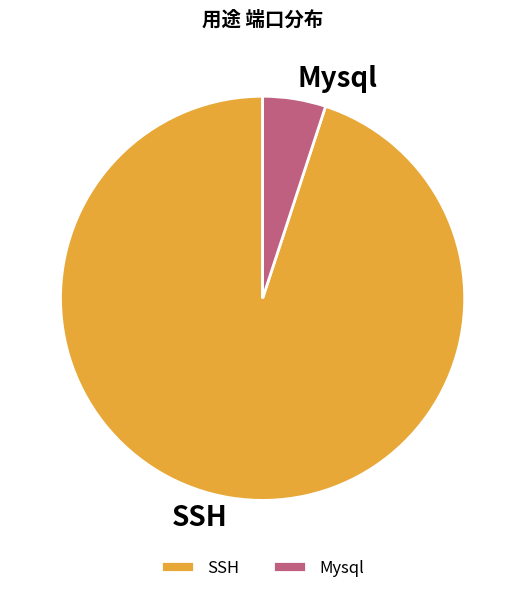

Which slice represents more than half of the pie?

SSH